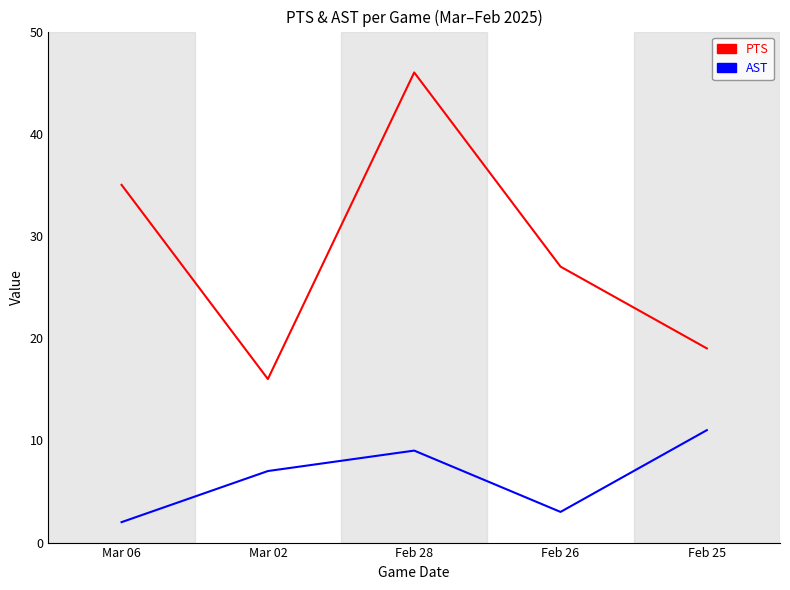

Does the chart display data point markers on the line(s)?

No